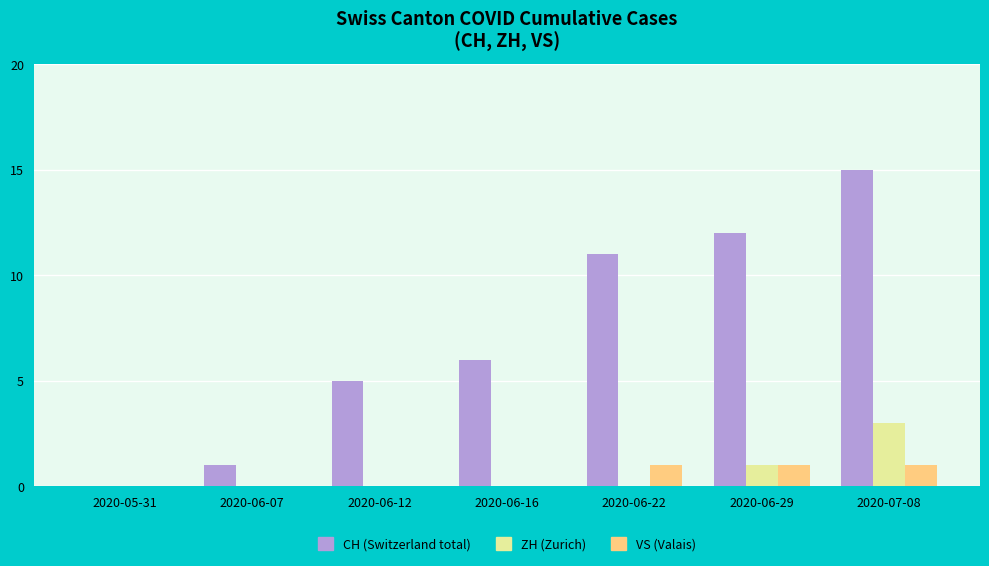

What is the total value across all series at 2020-07-08?

19